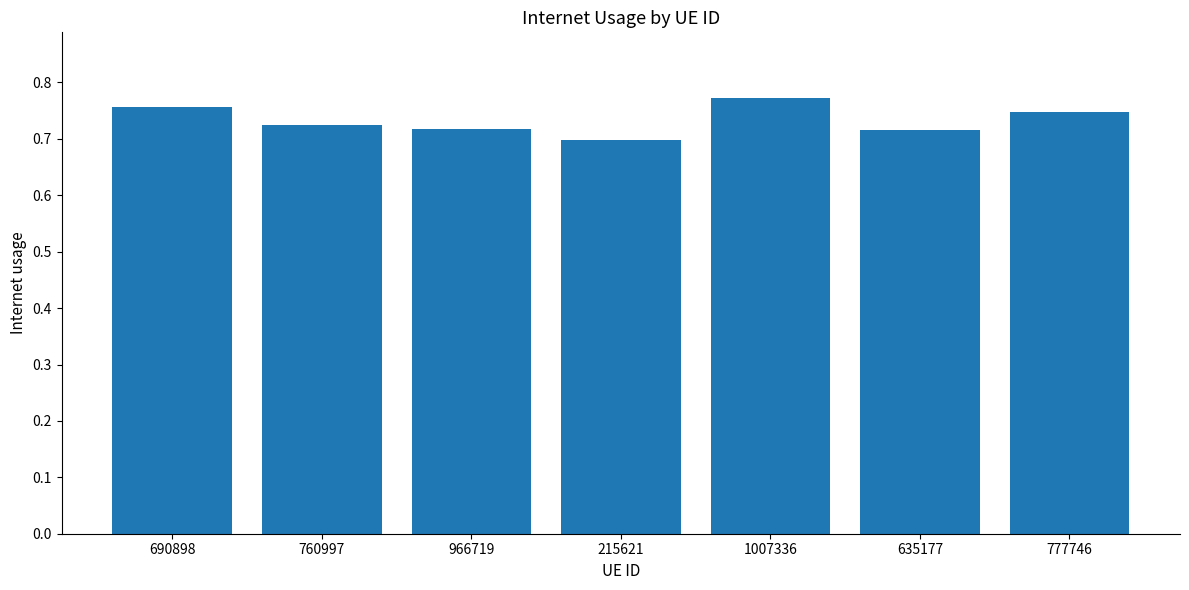

What is the label of the 6th bar from the right?

760997